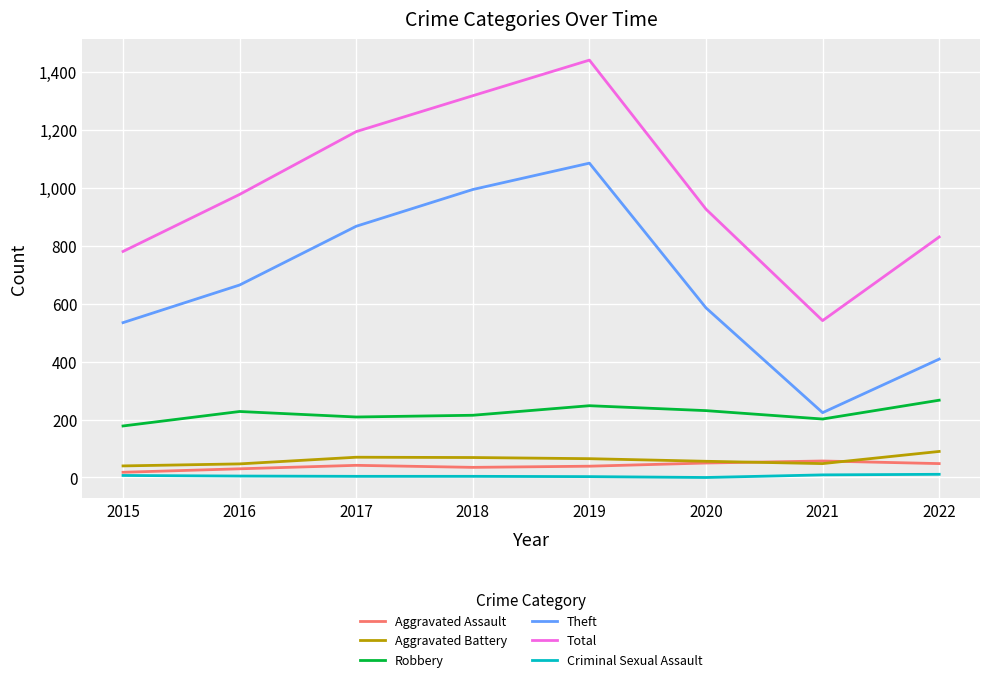

Is it true that Total equals 1195 at 2017?

True